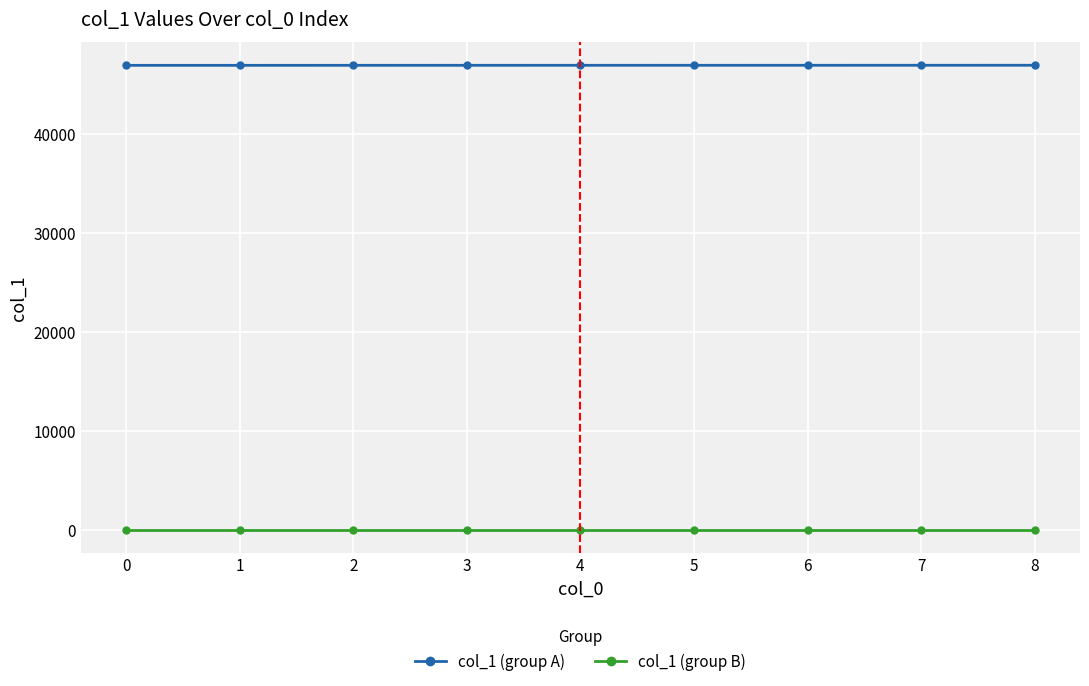

Rank the series at 1 from lowest to highest value.

col_1 (group B), col_1 (group A)